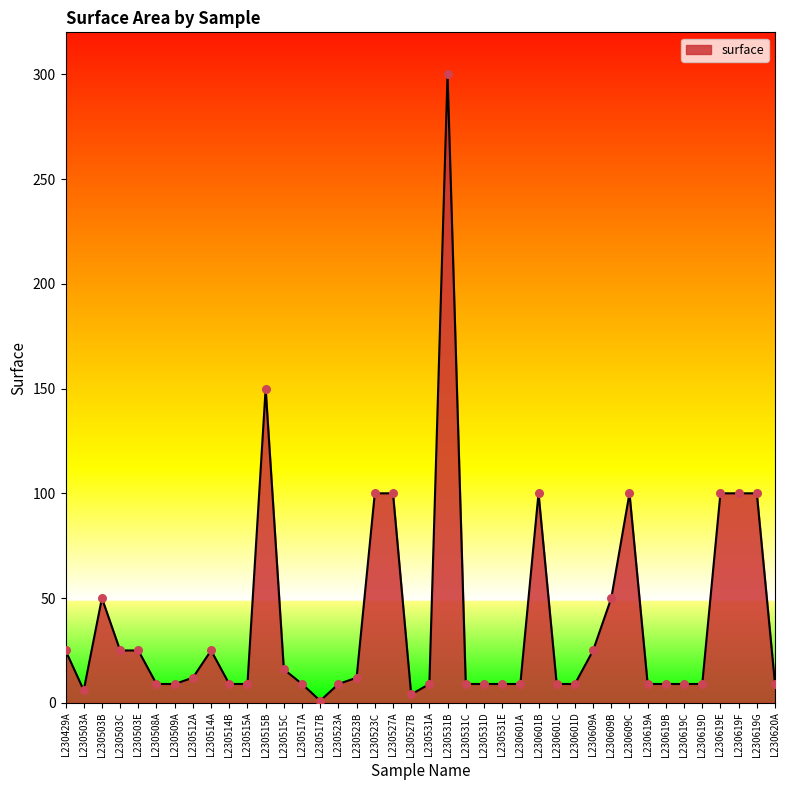

Between L230523B and L230515C, which is larger?

L230515C